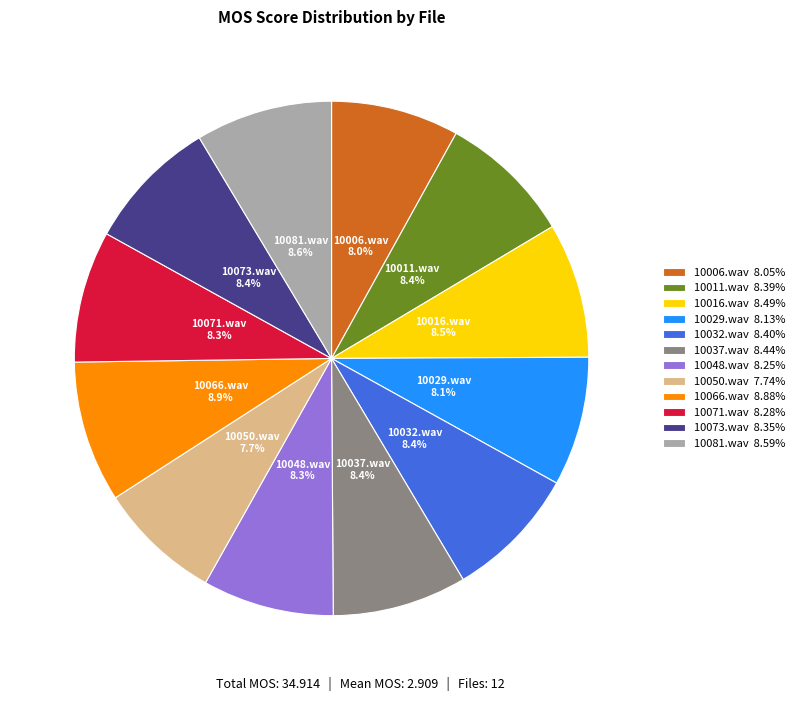

Is there a majority slice in this chart?

No